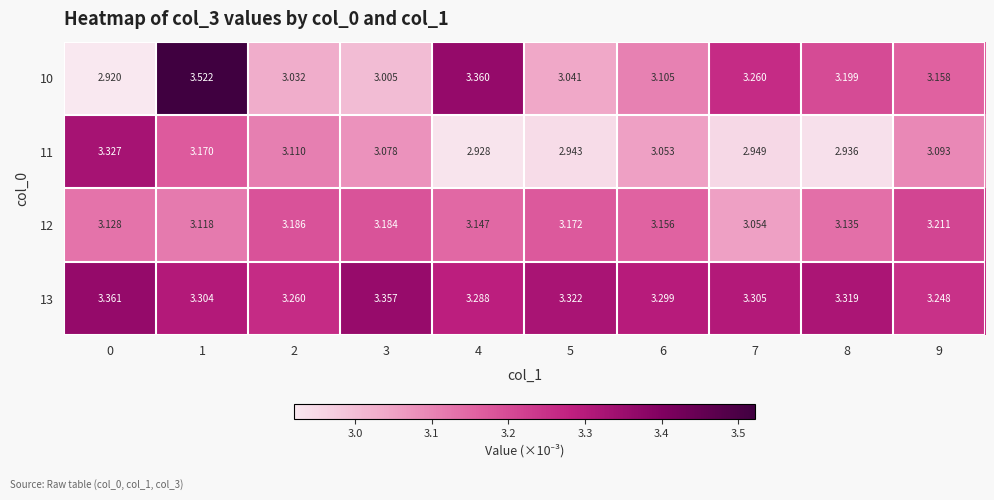

Is the value of 11 at 8 greater than the value of 10 at 9?

No